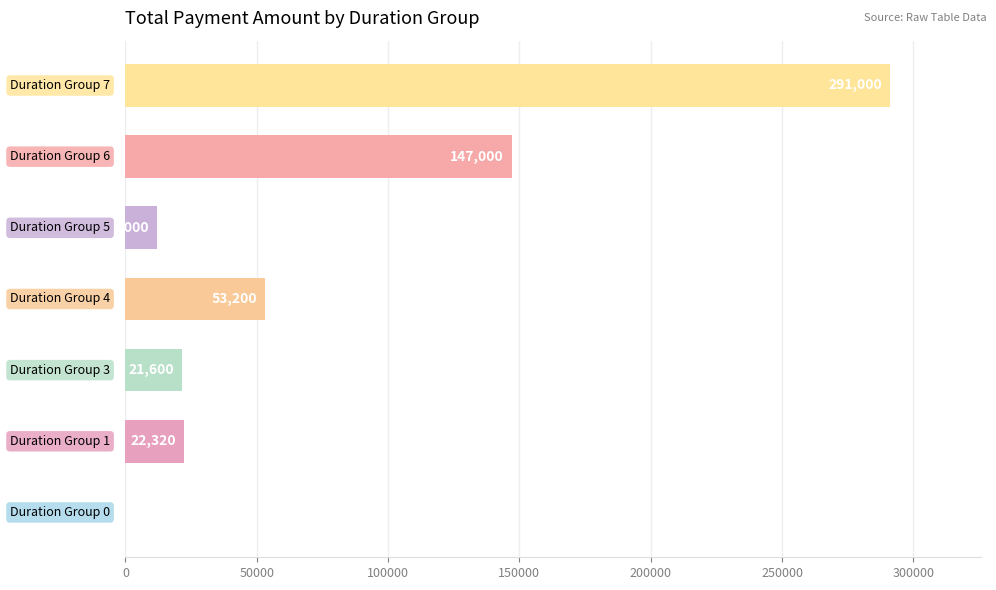

What is the maximum value shown in the chart?

291000